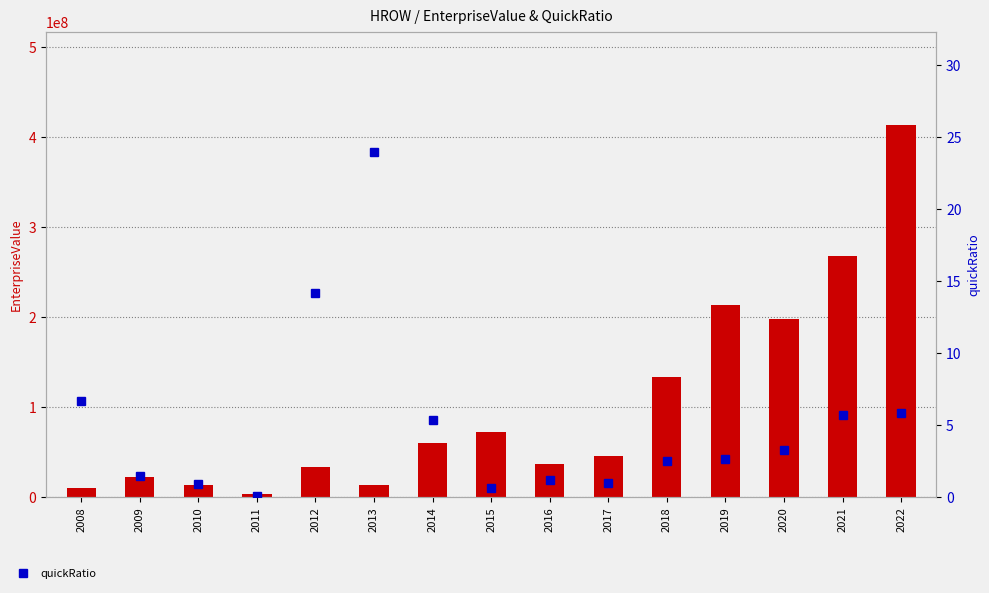

At which label is EnterpriseValue closest to 208210828?

2019